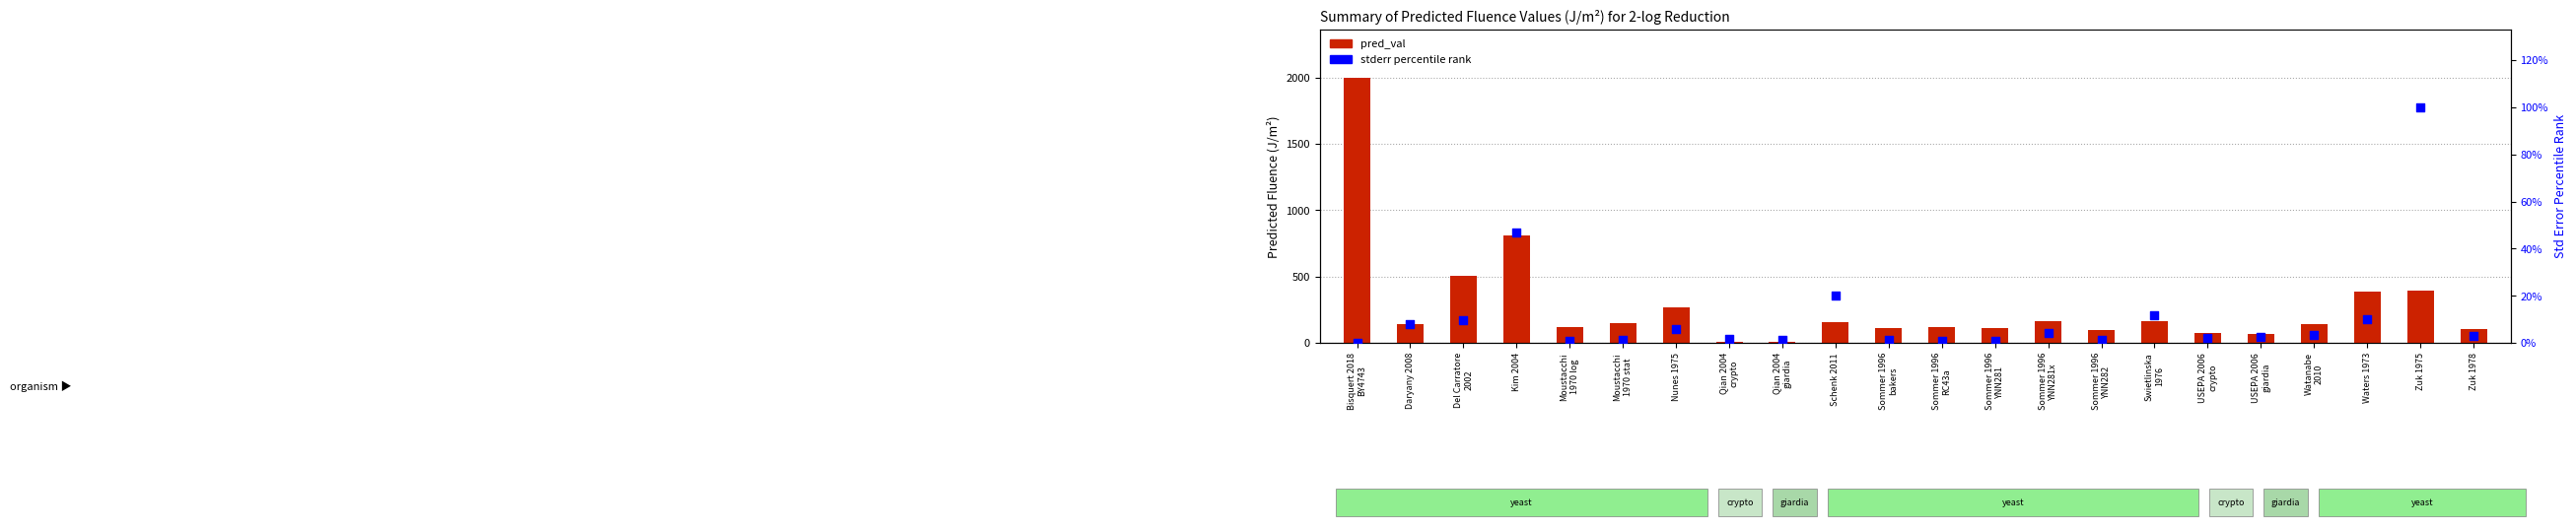

Is the value of pred_val at Swietlinska
1976 greater than the value of stderr percentile rank at Daryany 2008?

Yes